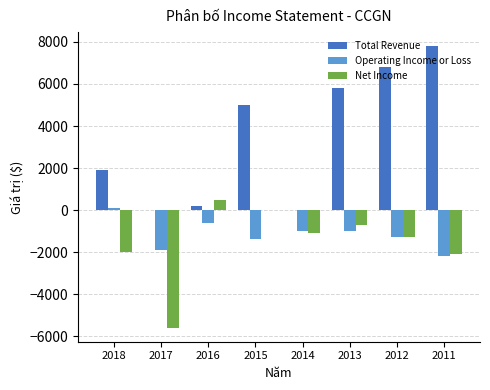

The Net Income series shows -2222 at 2012. True or false?

False